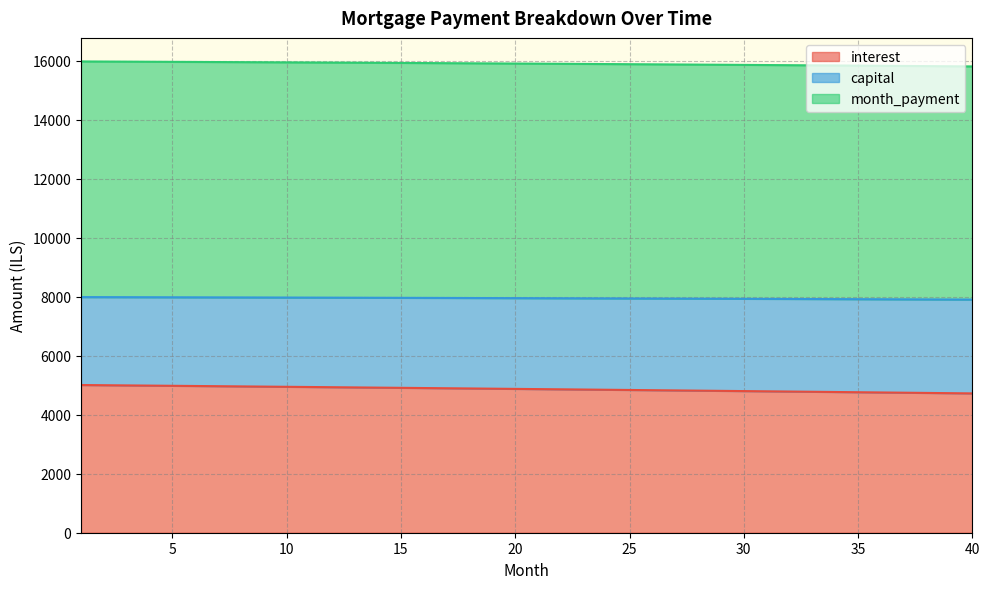

Rank the series by their maximum value, from lowest to highest.

interest, capital, month_payment